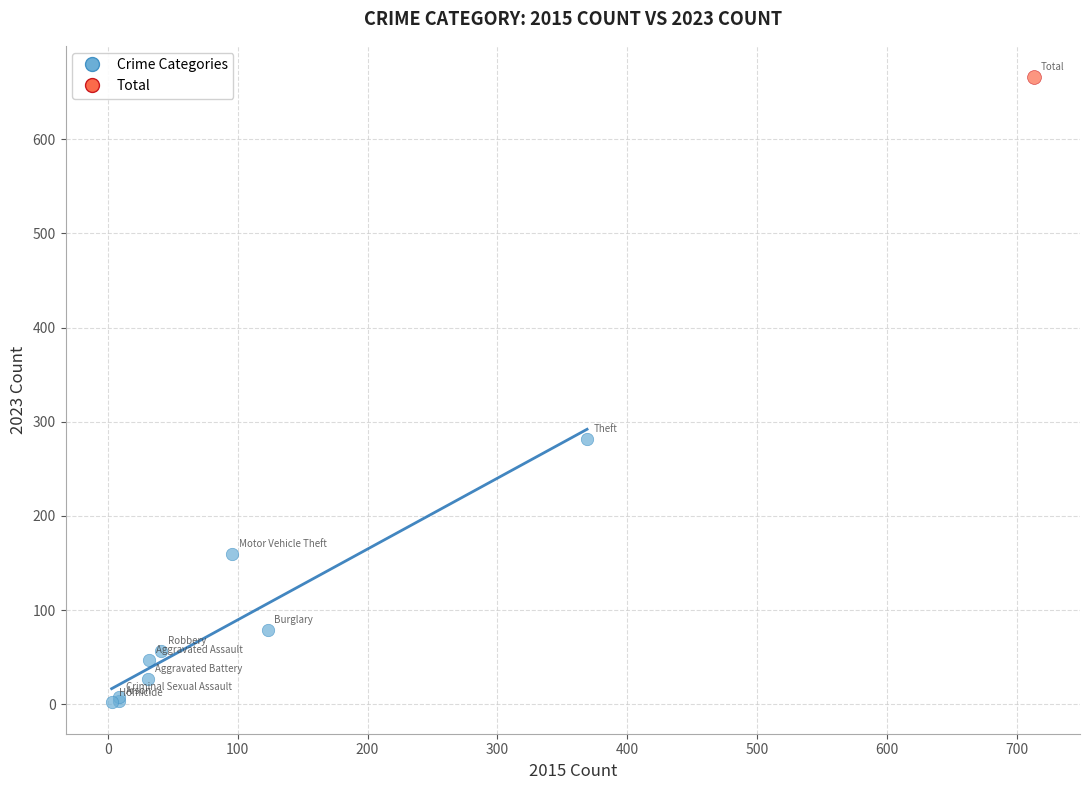

What are all the series names shown in the legend?

Crime Categories, Total